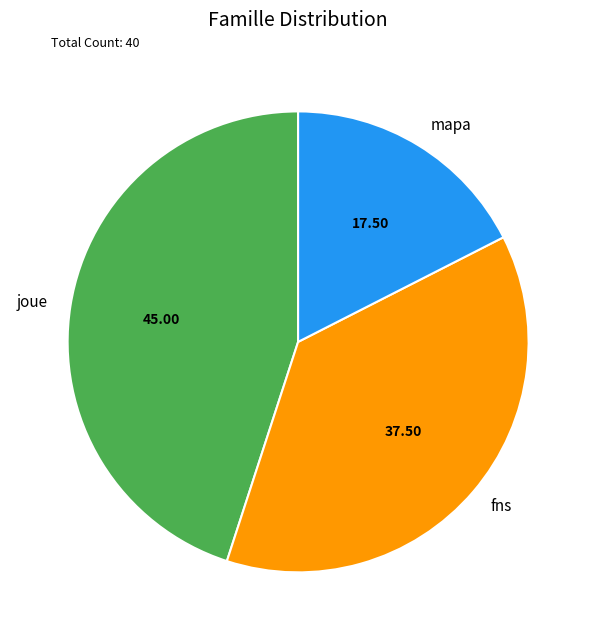

Do fns and joue together represent more than half of the pie?

Yes